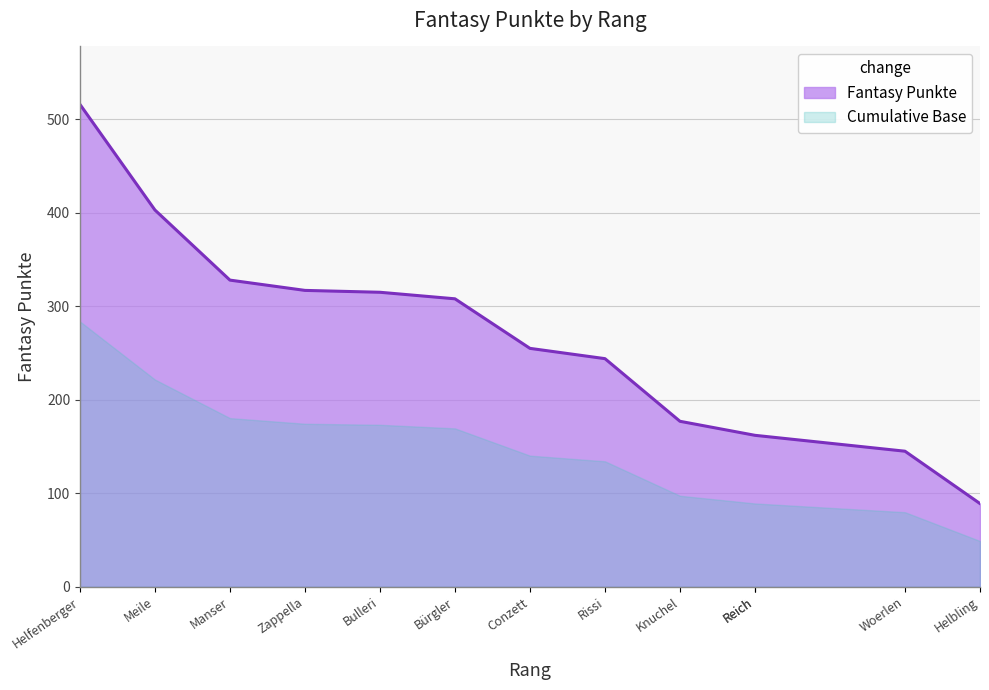

What is the difference between the second highest and minimum values?

314